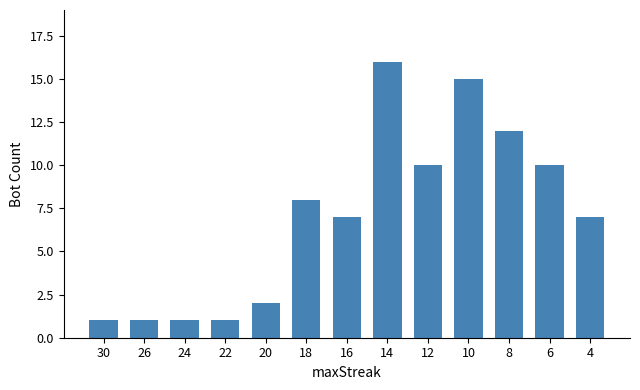

Between 8 and 22, which is larger?

8